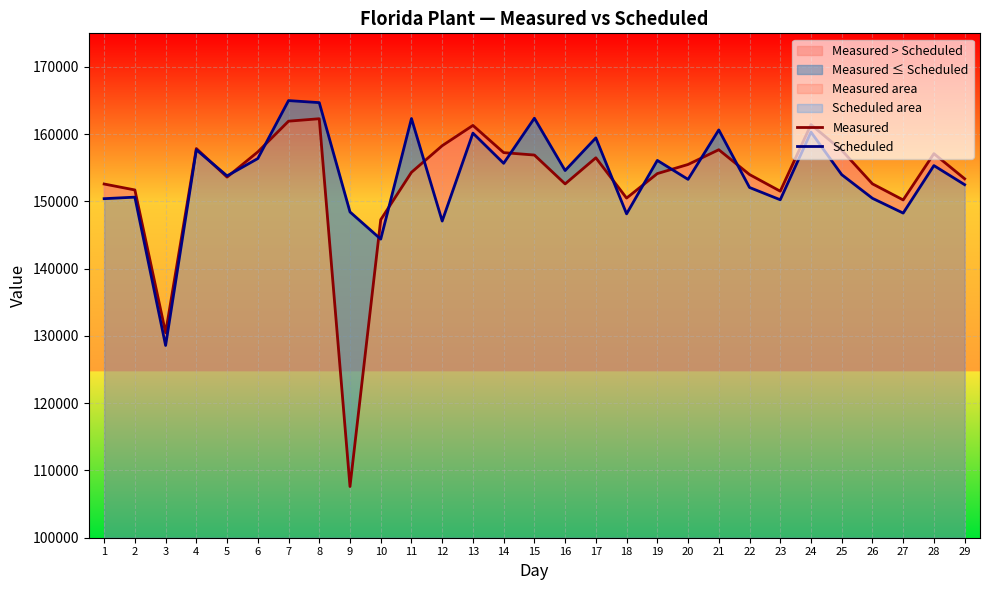

Is it true that Scheduled equals 150251 at 23?

True